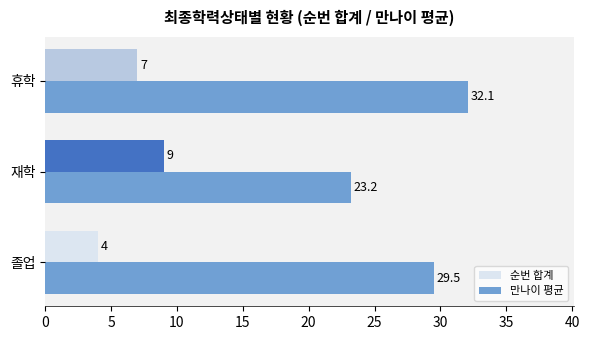

Which category has the lowest value in the 만나이 평균 series?

재학